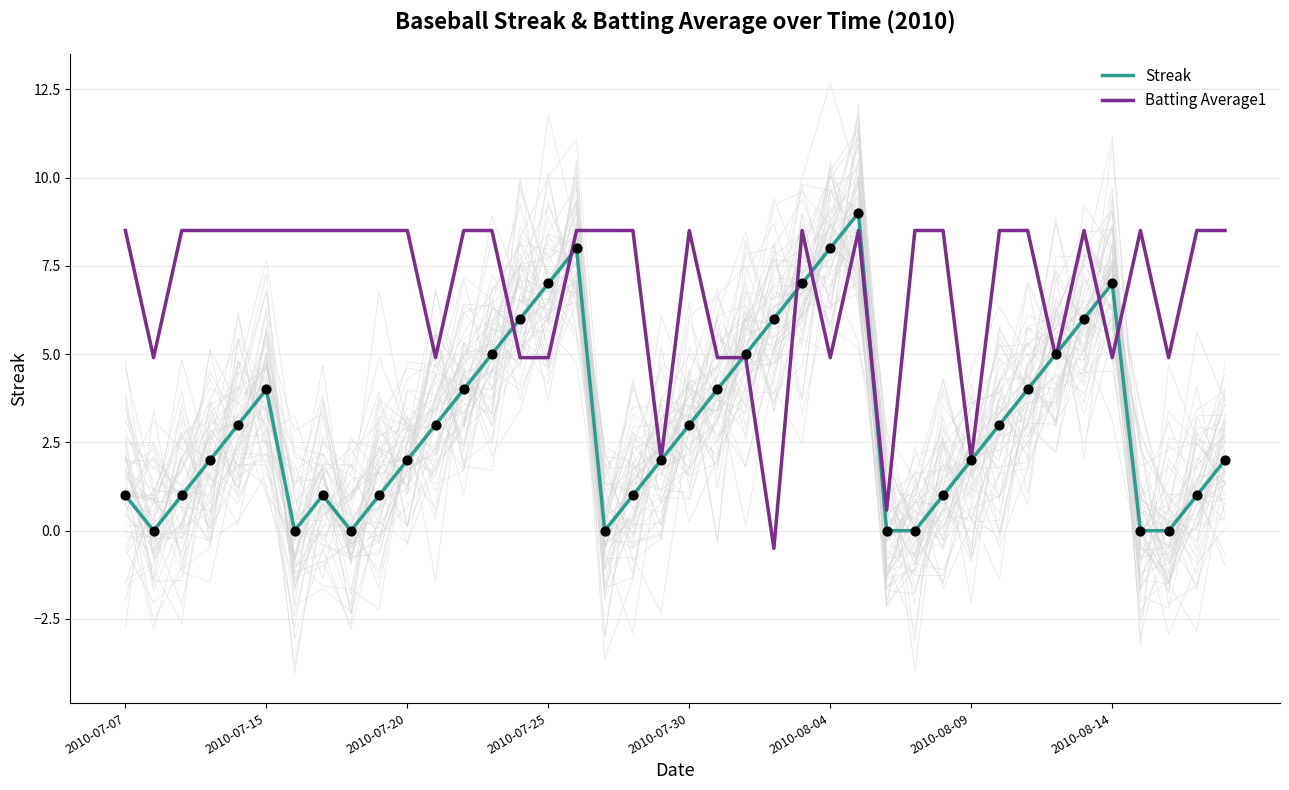

What is the total value across all series at 32?

12.5